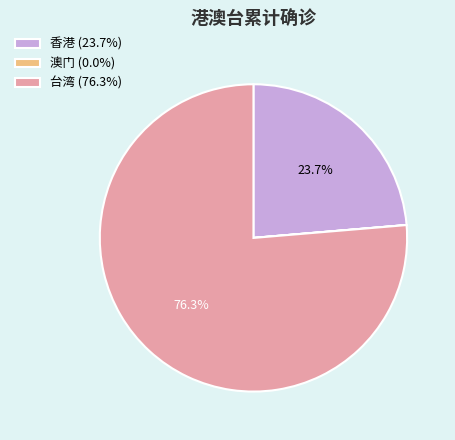

What is the ratio of the value at 香港 to the value at 台湾?

0.3